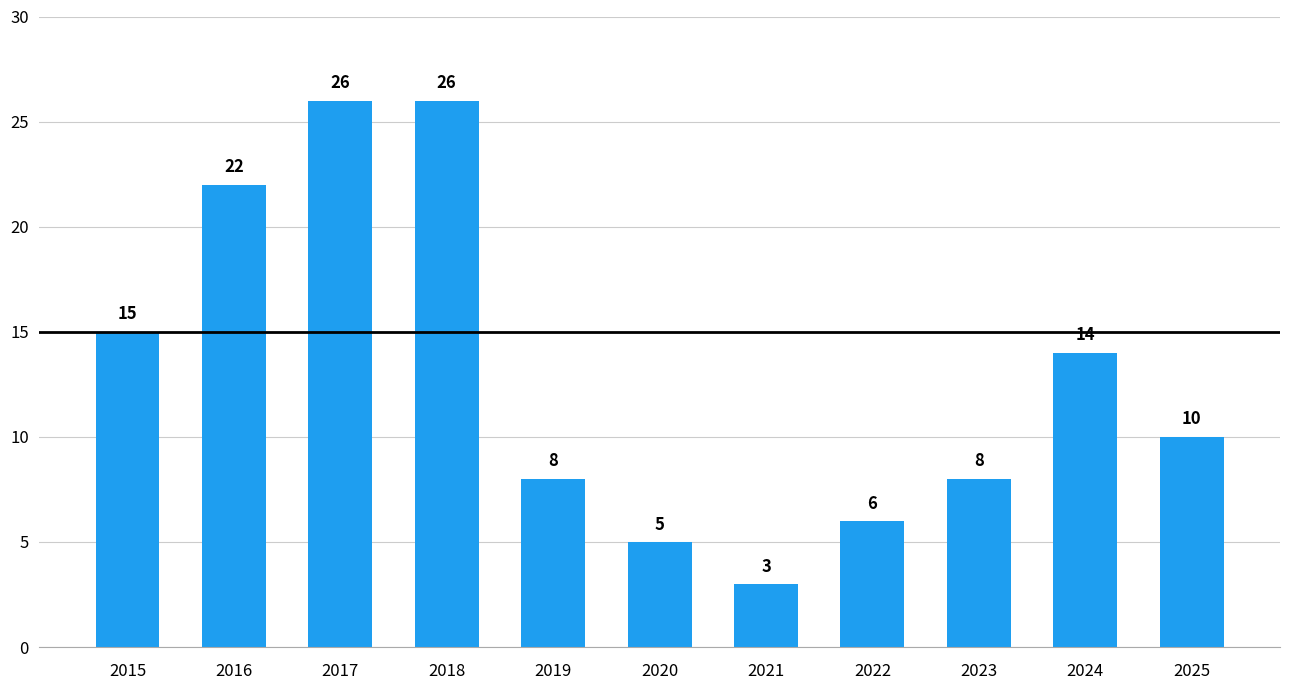

The chart shows a value of 26 at 2018. True or false?

True